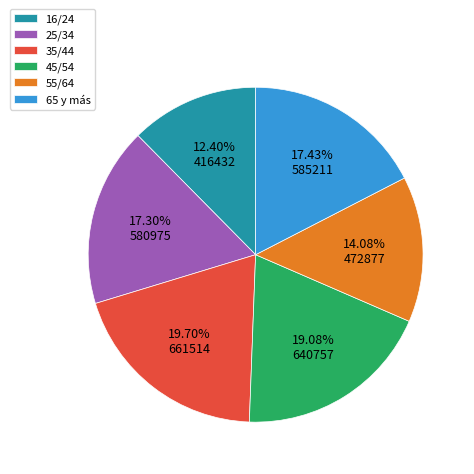

To the nearest percent, what portion does 45/54 represent?

19%